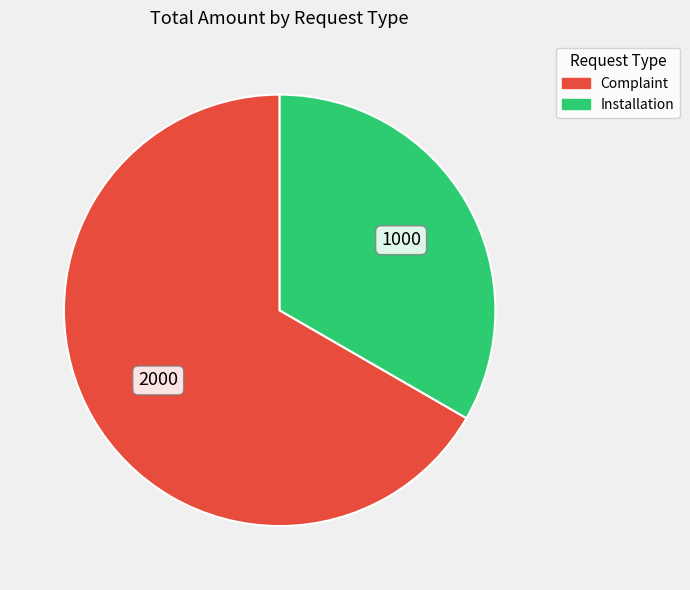

Is there a majority slice in this chart?

Yes